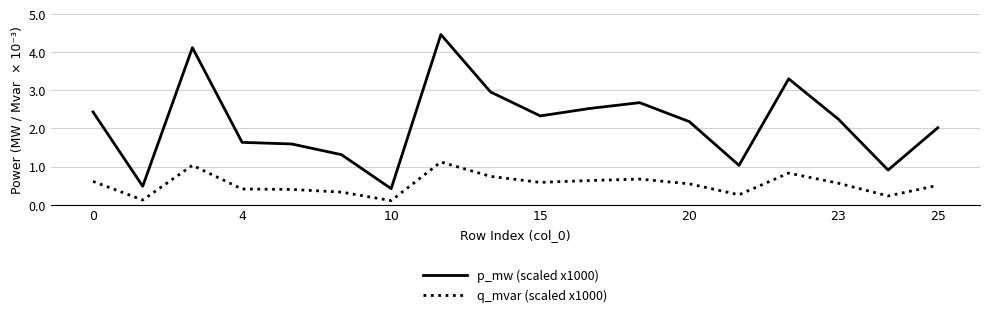

What is the highest value of the q_mvar (scaled x1000) series?

1.1